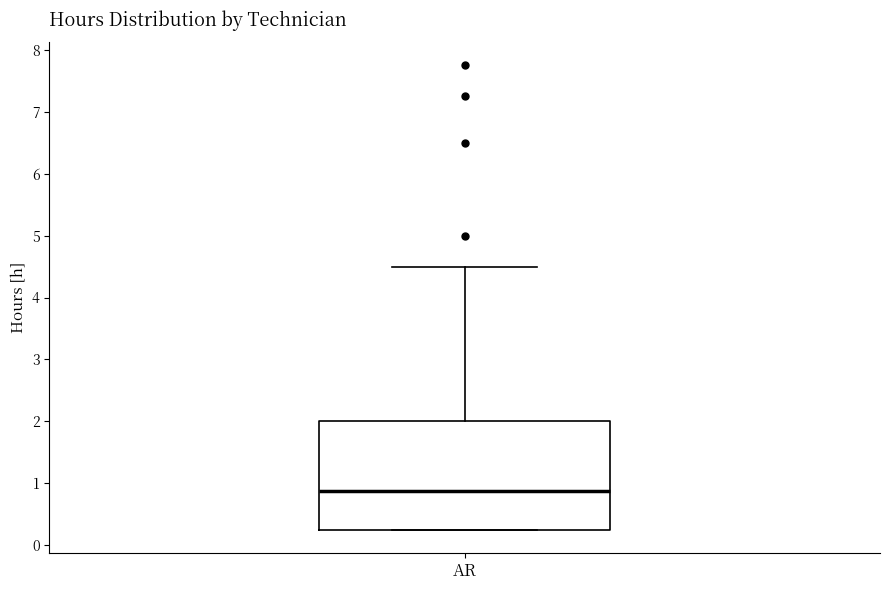

Where is the lower edge of the box for AR on the y-axis? The values are not printed on the chart, so give them approximately, as read against the axis.

0.3